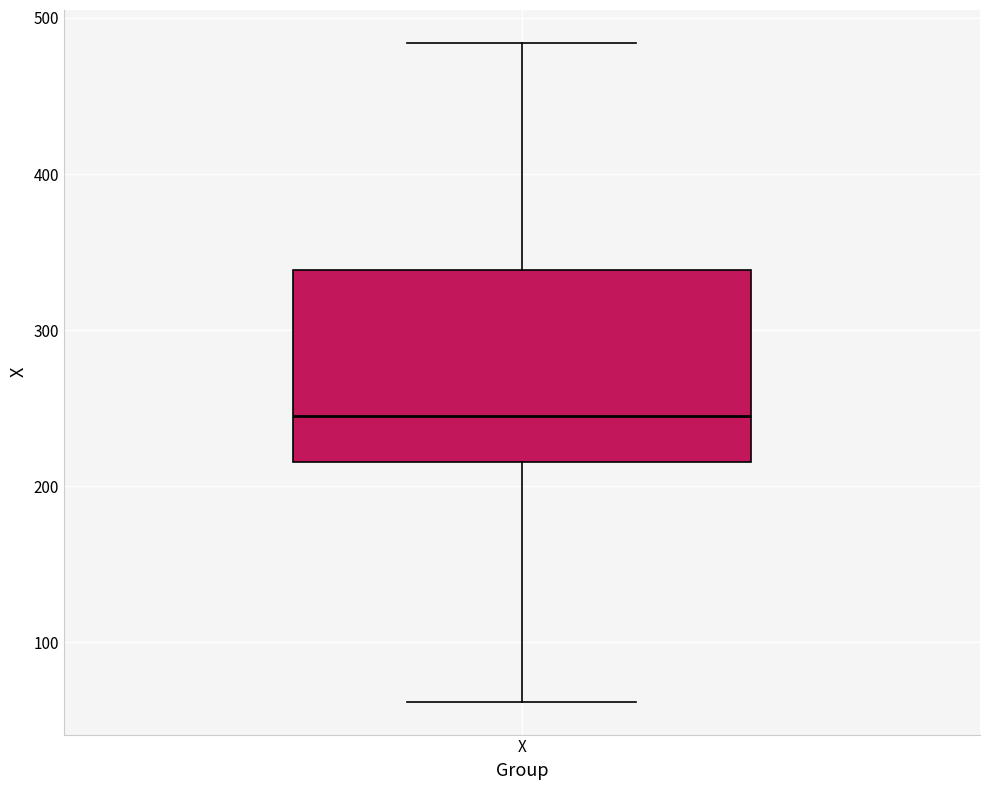

Read this box plot against the y-axis: the position of the median line, the range covered by the box, and the ends of both whiskers. The values are not printed on the chart, so give them approximately, as read against the axis.

median 250, box 220 to 340, whiskers 60 to 480